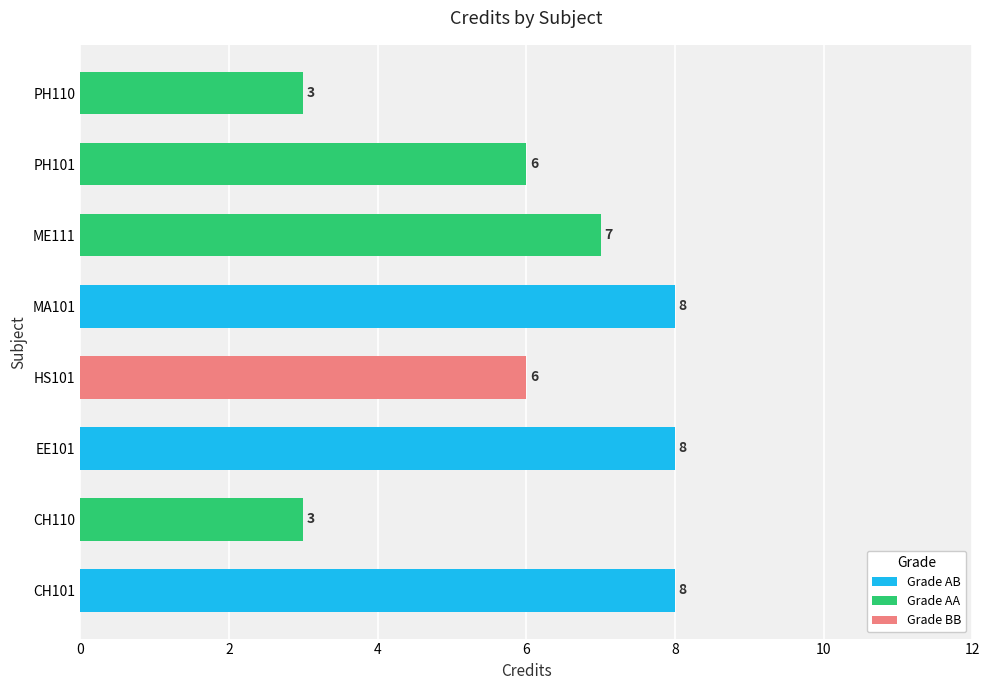

Is it true that the value at MA101 is 8?

True